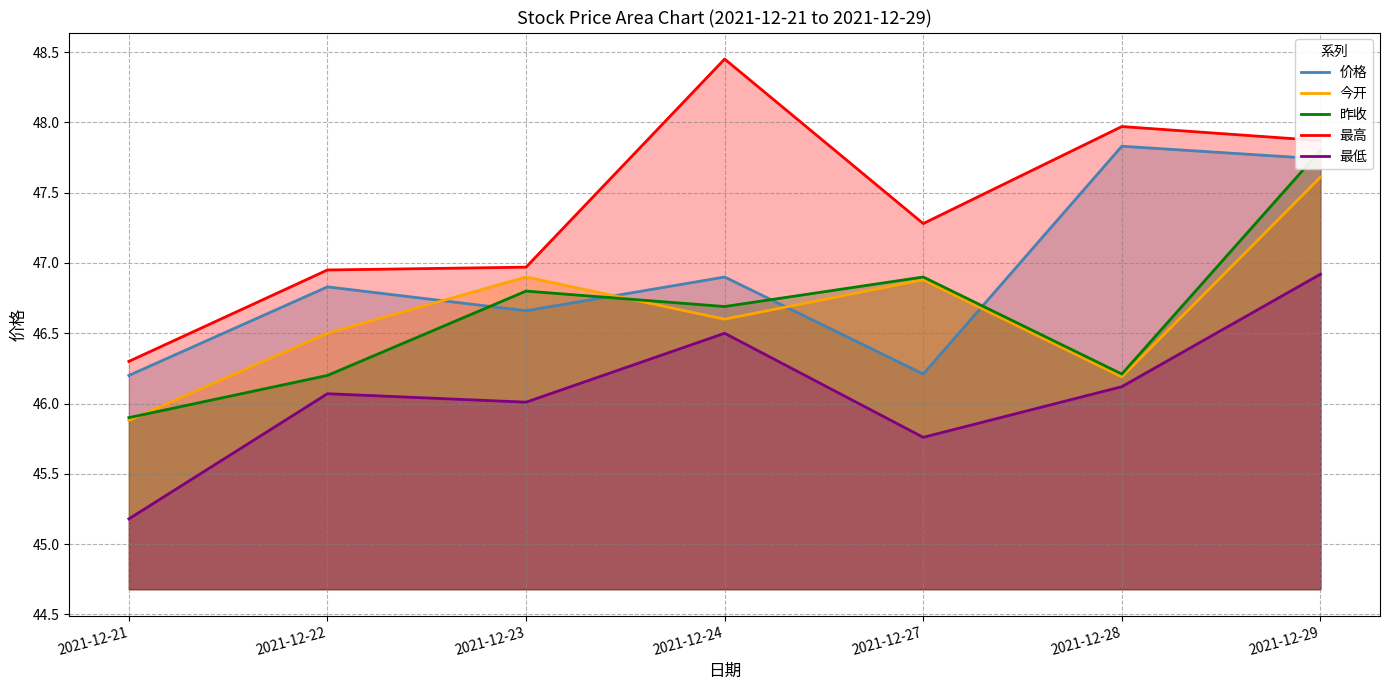

At which label is 最高 closest to 47?

2021-12-23